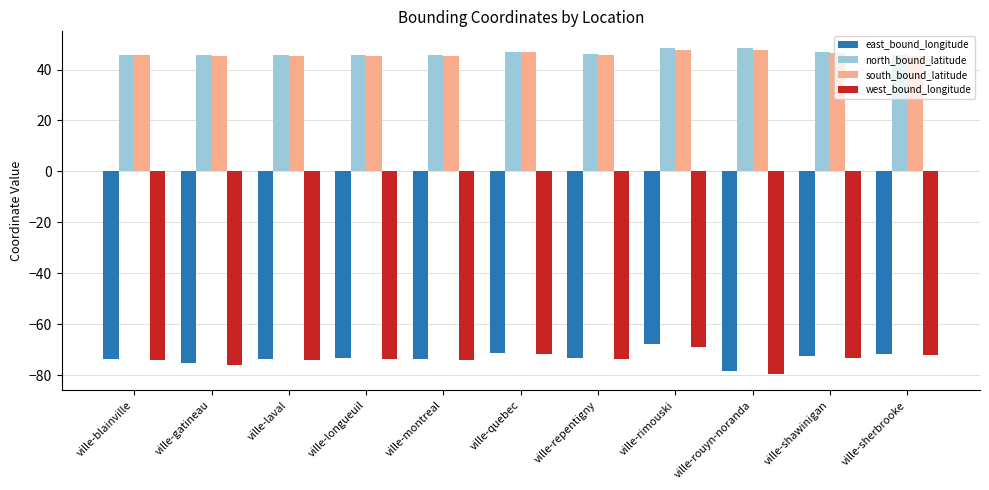

What is the sum of all south_bound_latitude values?

506.8